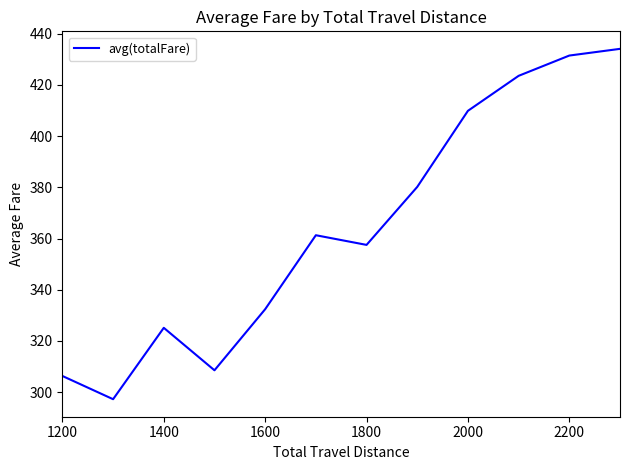

What is the smallest value displayed?

297.3